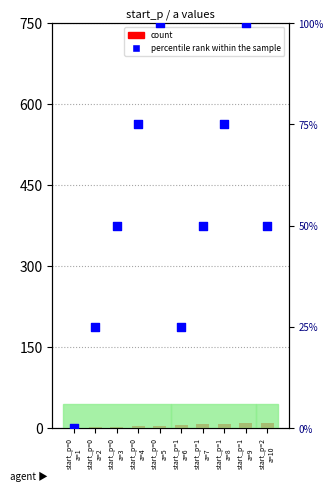

Which series has the largest total across all categories?

percentile rank within the sample